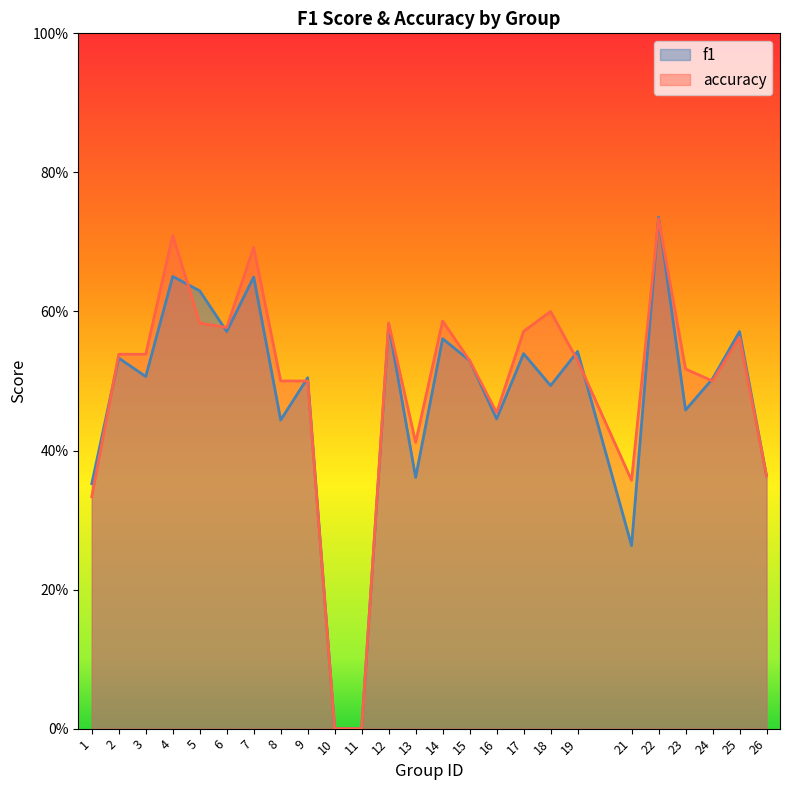

List the labels in order of accuracy value, largest first.

22, 4, 7, 18, 14, 5, 12, 6, 17, 25, 2, 3, 15, 19, 23, 8, 9, 24, 16, 13, 26, 21, 1, 10, 11